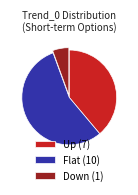

Count the number of slices in the pie.

3